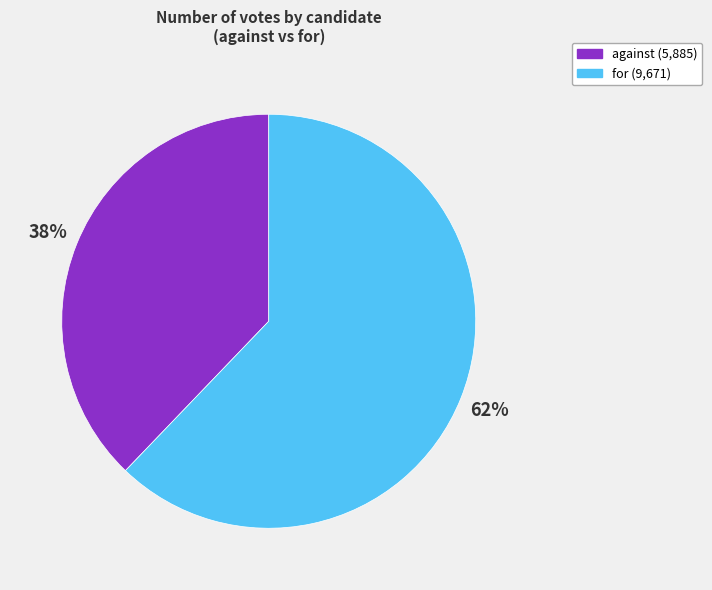

Is it true that for is 62% of the pie?

True